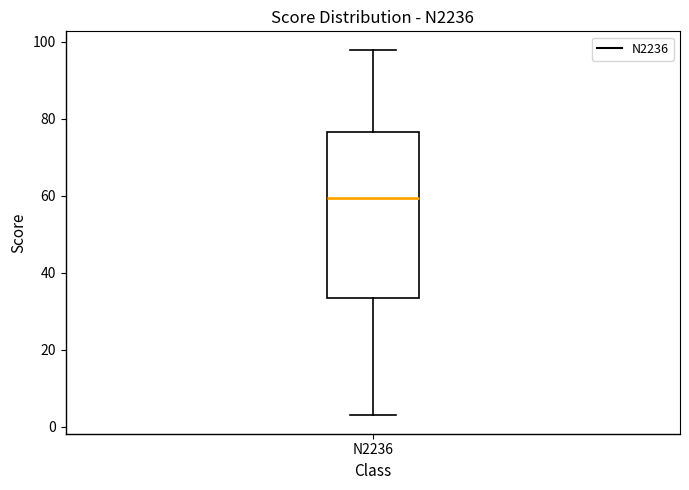

Where does the median line of the box for N2236 sit on the y-axis? The values are not printed on the chart, so give them approximately, as read against the axis.

60